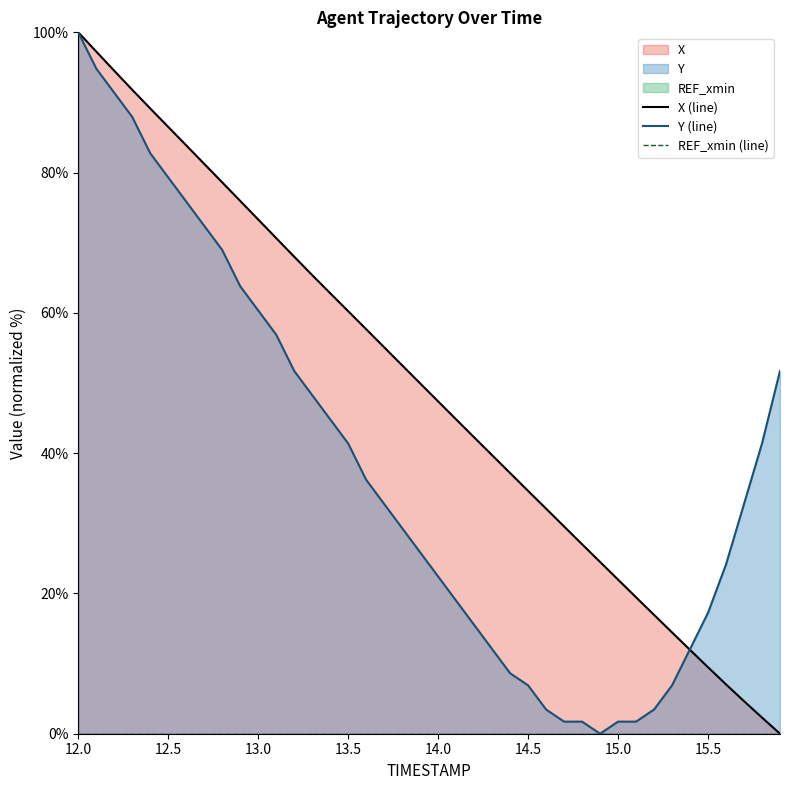

True or false: X (line) has more than 0 points higher than both neighbors.

False